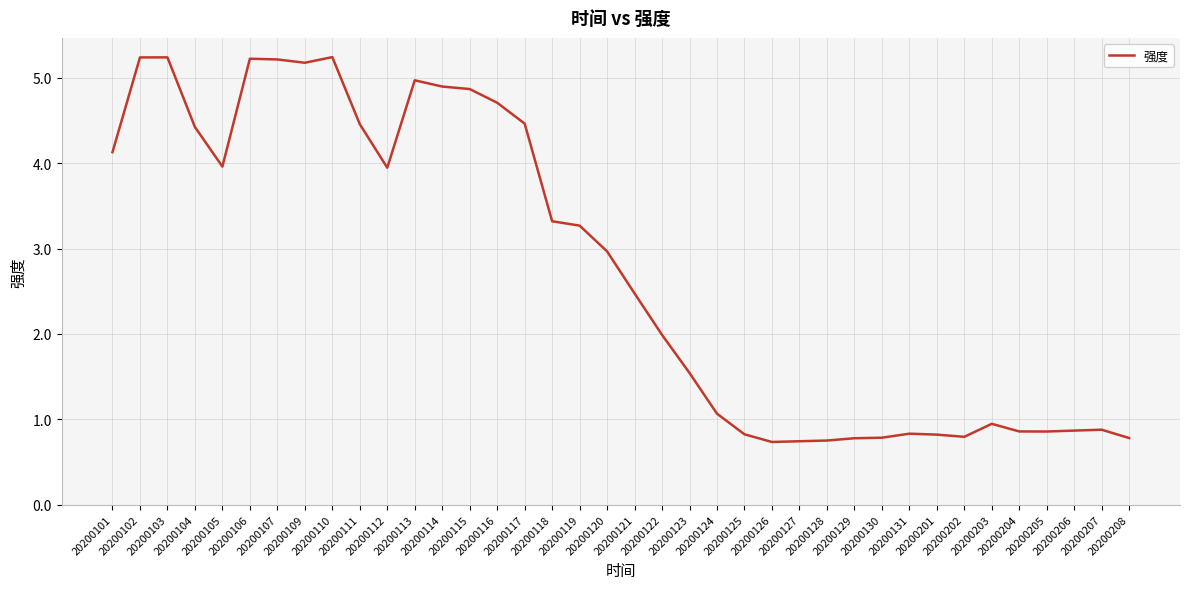

What is the greatest value displayed?

5.2